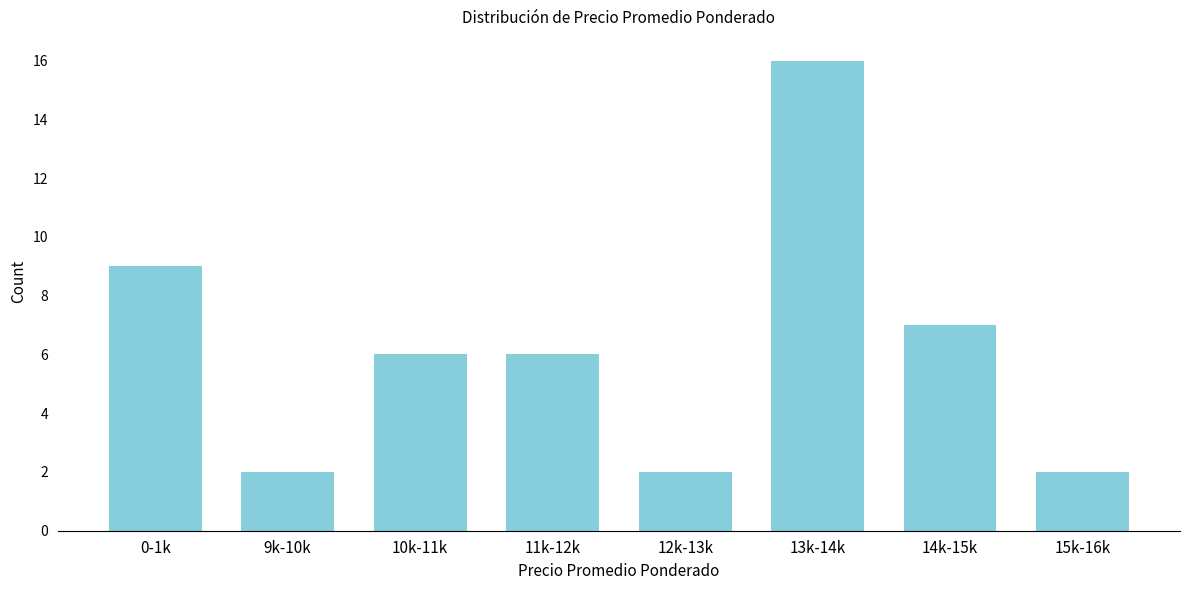

Reading left to right, extract all data points from this chart.

0-1k=9	9k-10k=2	10k-11k=6	11k-12k=6	12k-13k=2	13k-14k=16	14k-15k=7	15k-16k=2